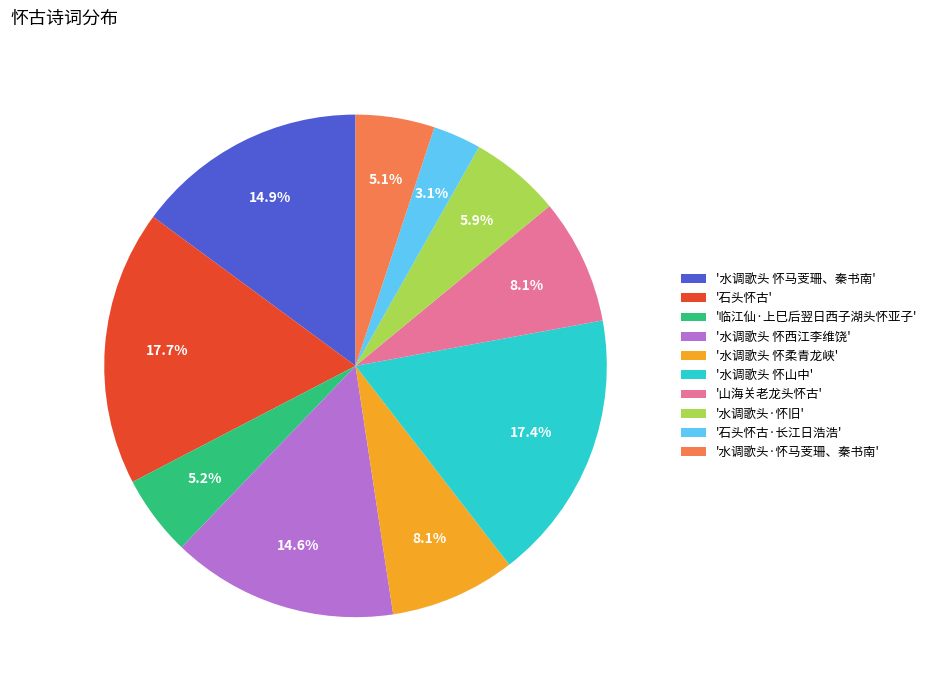

Is there a majority slice in this chart?

No